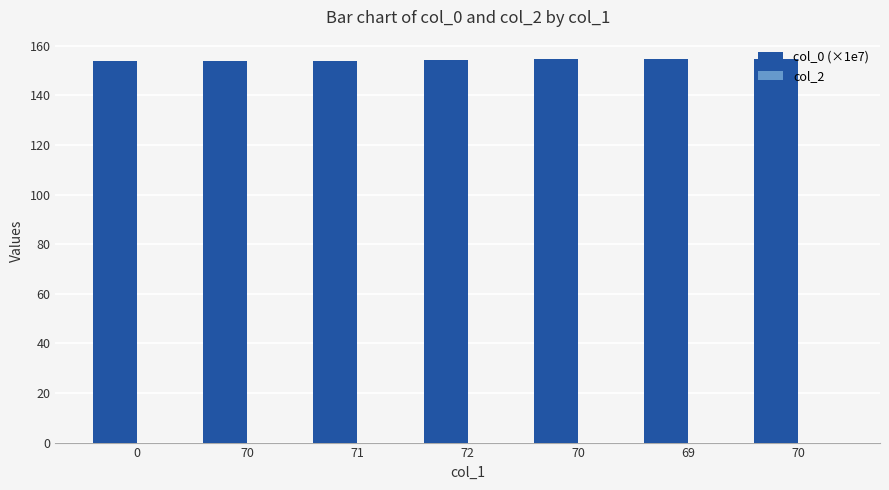

How many bars are there in total?

7